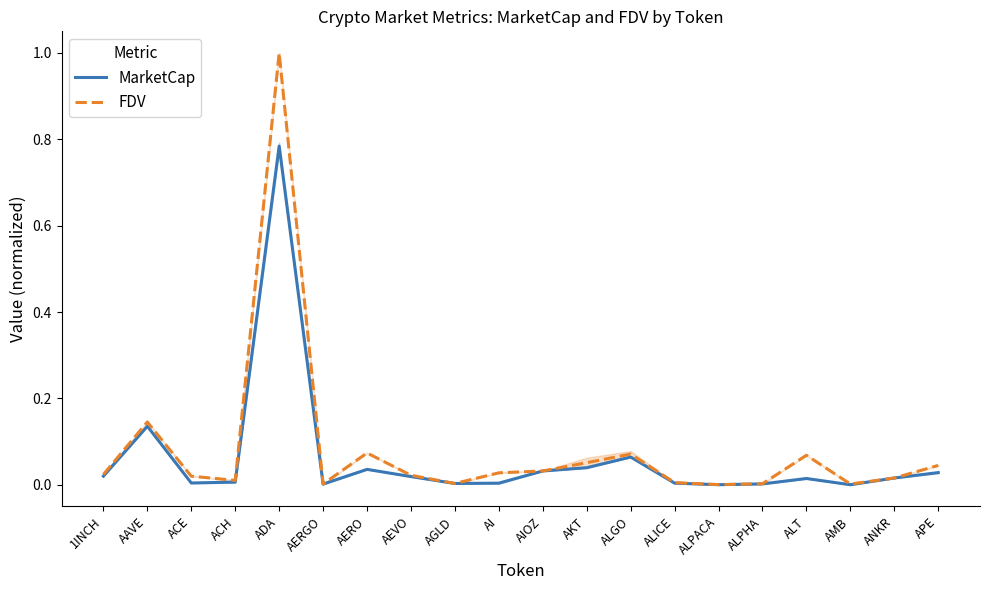

At which category is the sum across all series the highest?

ADA